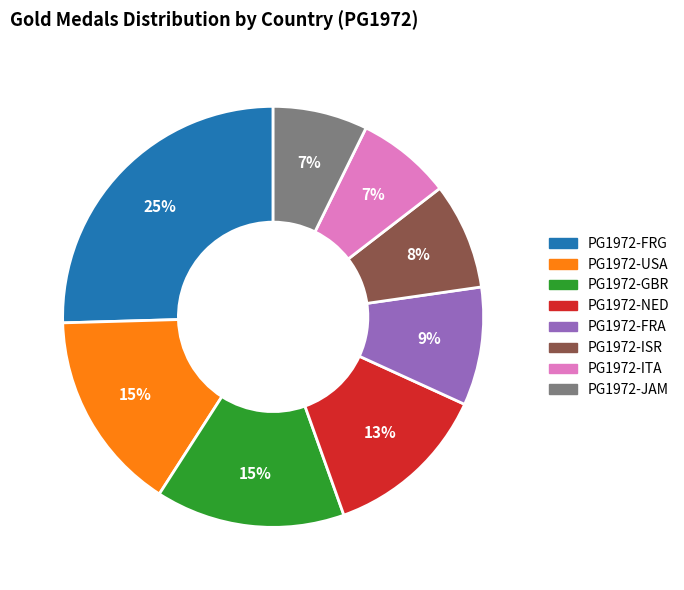

To the nearest percent, what is the average slice percentage?

12%